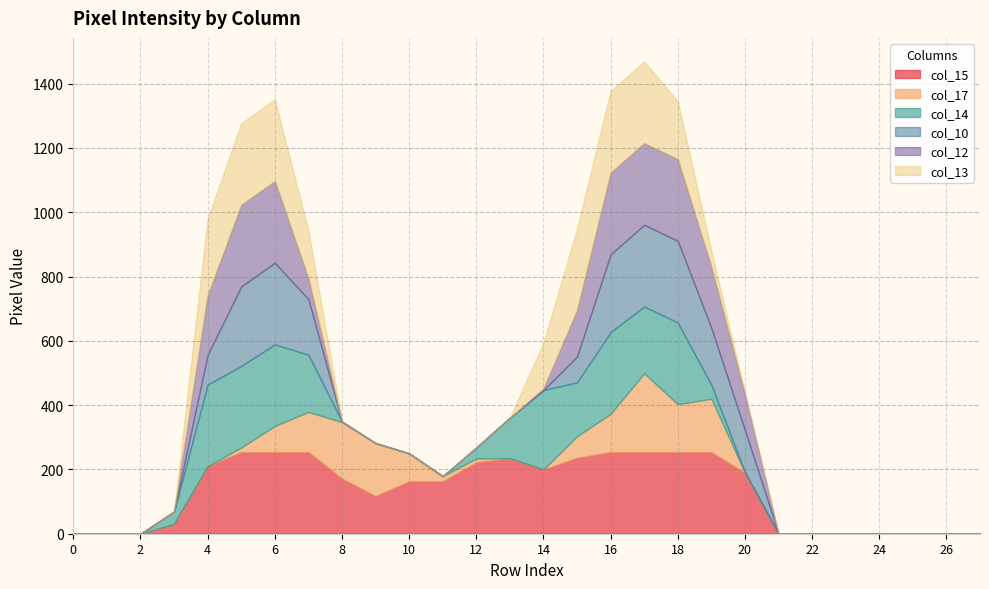

At which label does col_14 first exceed 2?

3